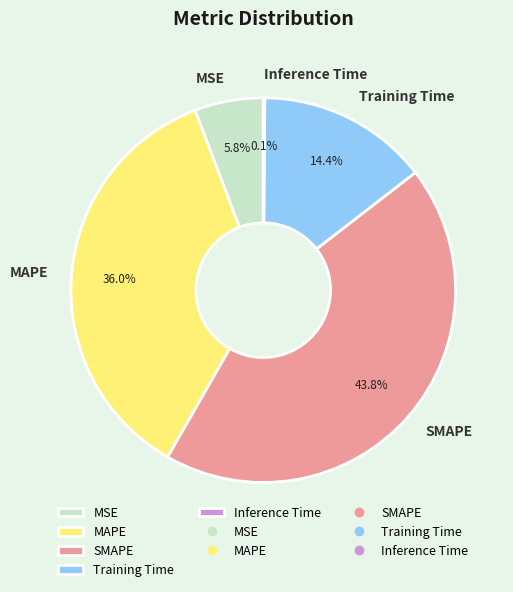

Do MSE and SMAPE together represent more than half of the pie?

No